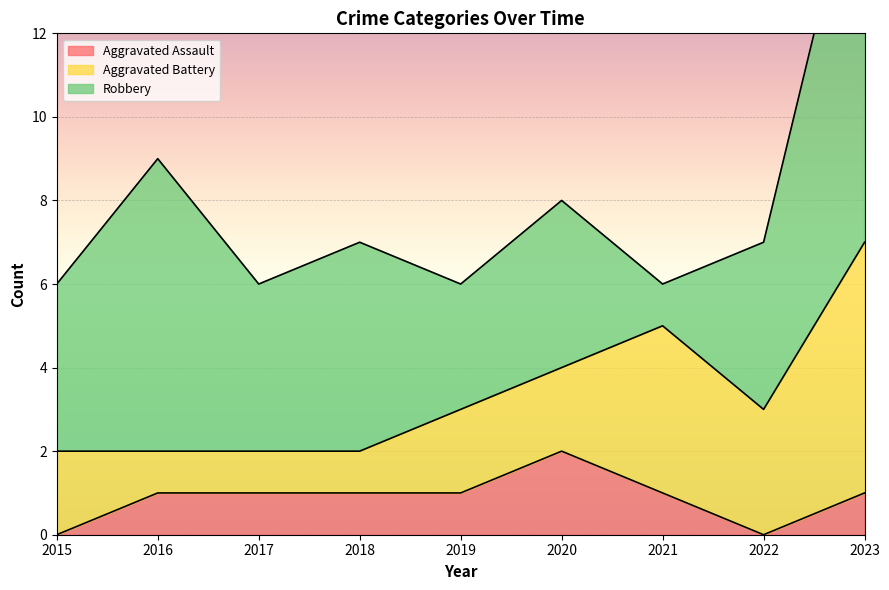

How many distinct data groups are displayed?

3